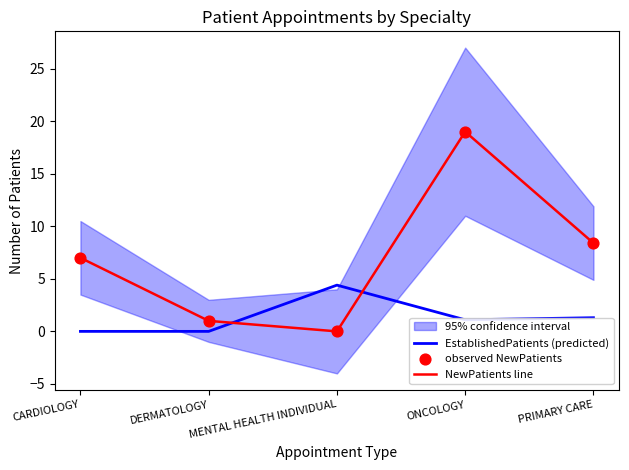

At which category is the sum across all series the highest?

ONCOLOGY